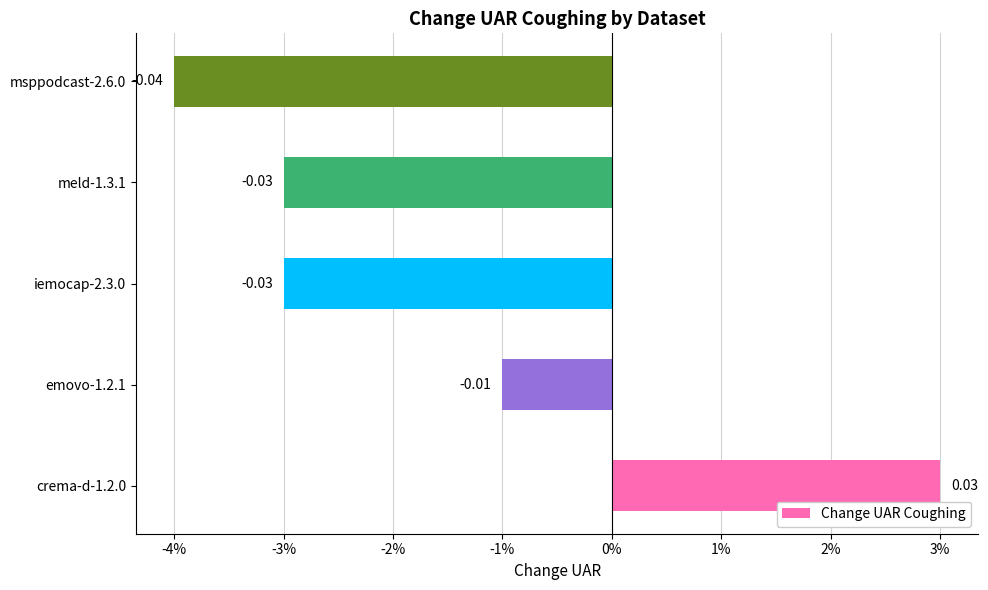

Does the chart contain any negative values?

Yes